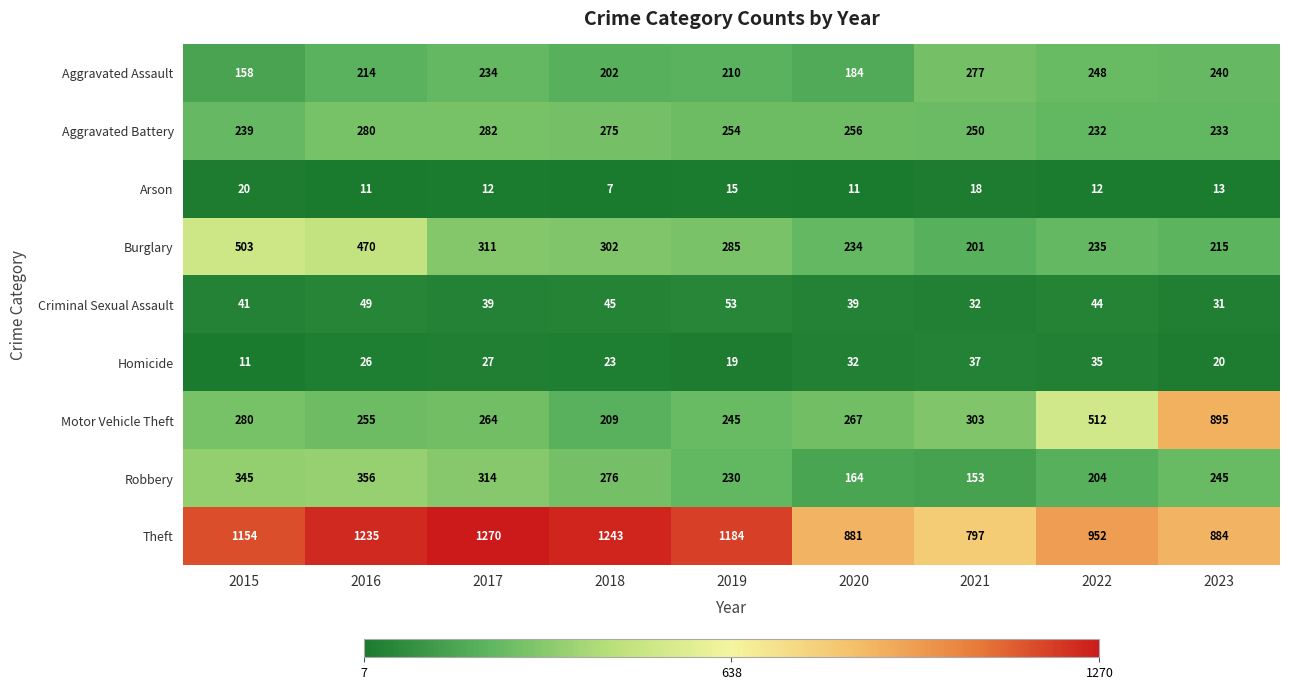

Which category has the highest value in the Homicide series?

2021